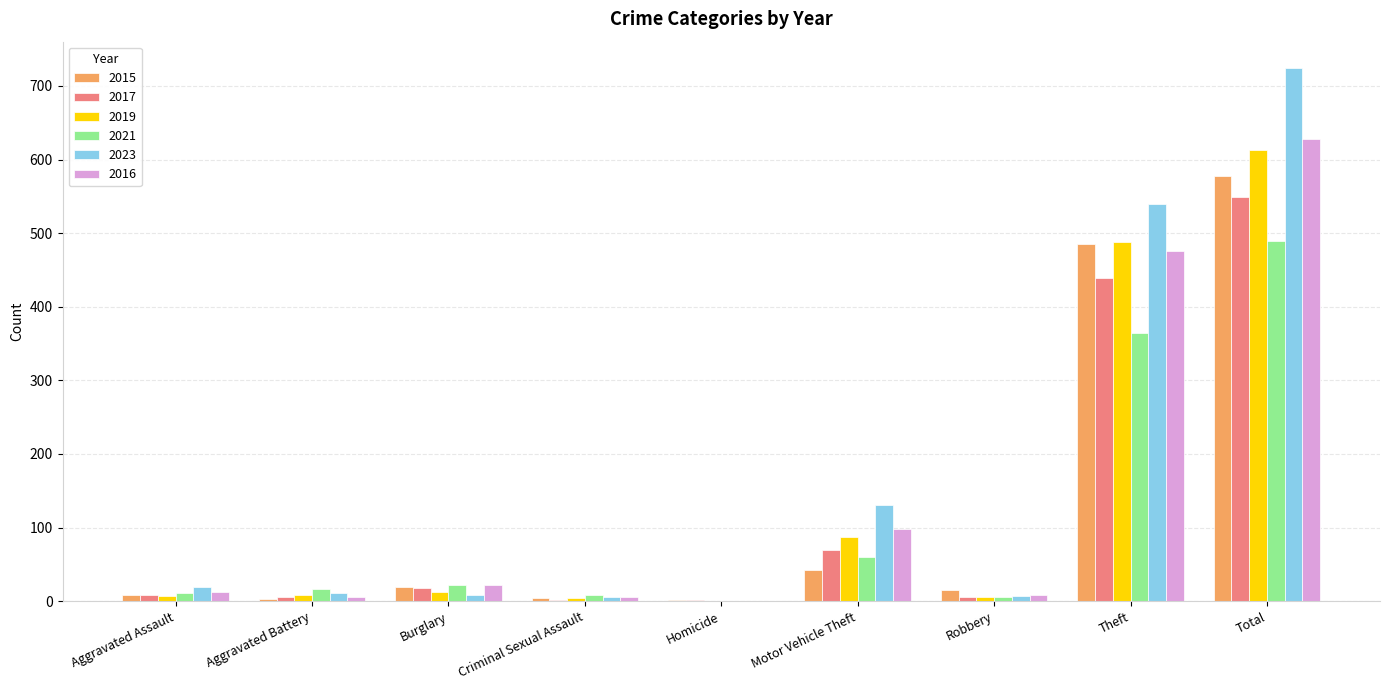

At which category is the sum across all series the highest?

Total